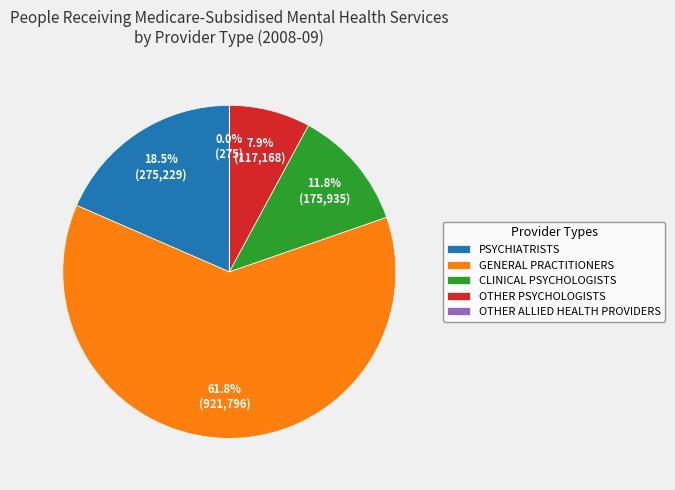

Do GENERAL PRACTITIONERS and CLINICAL PSYCHOLOGISTS together represent more than half of the pie?

Yes